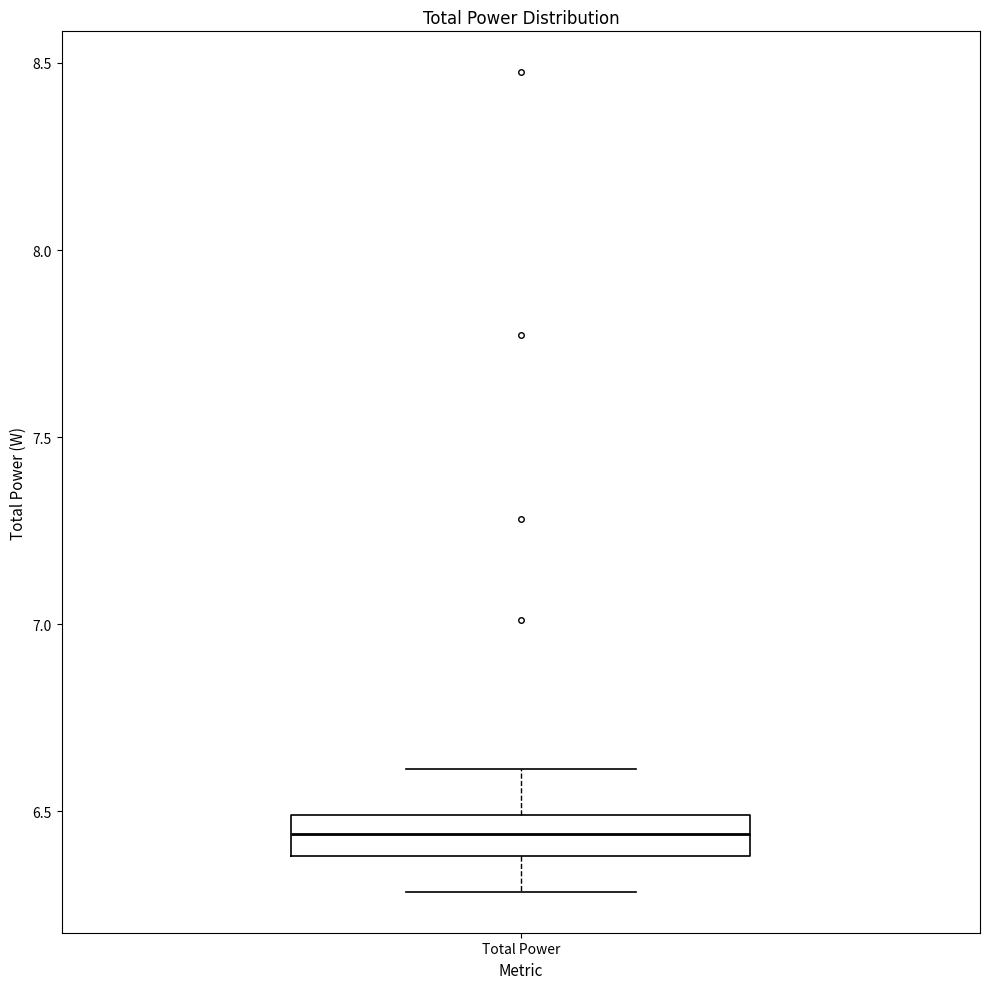

Where is the upper edge of the box for Total Power on the y-axis? The values are not printed on the chart, so give them approximately, as read against the axis.

6.50